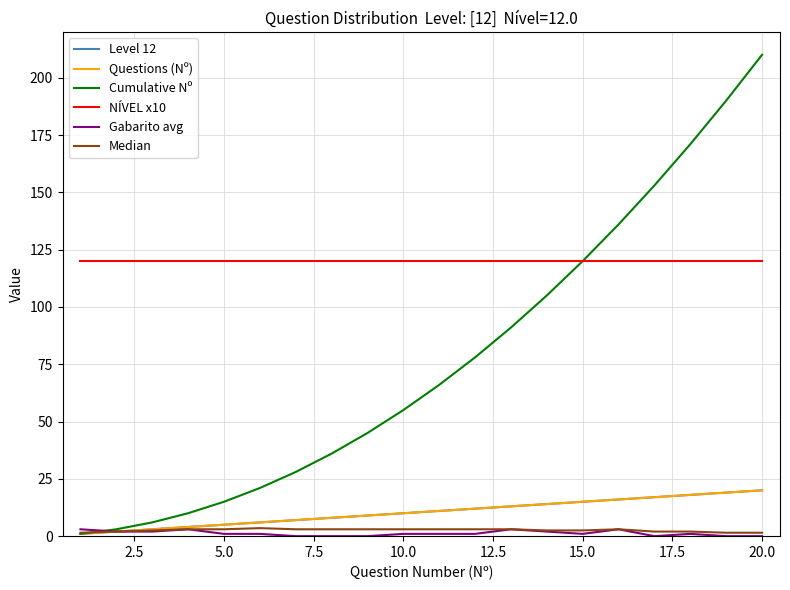

True or false: Gabarito avg and Median cross at least once.

False